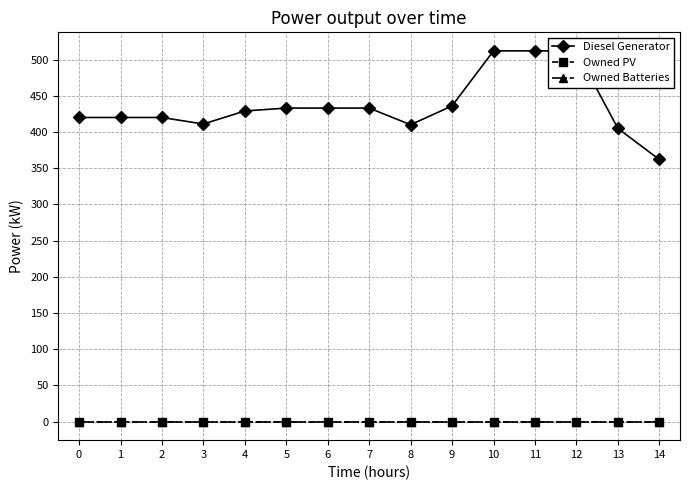

Where does the Diesel Generator series first go above 429?

5